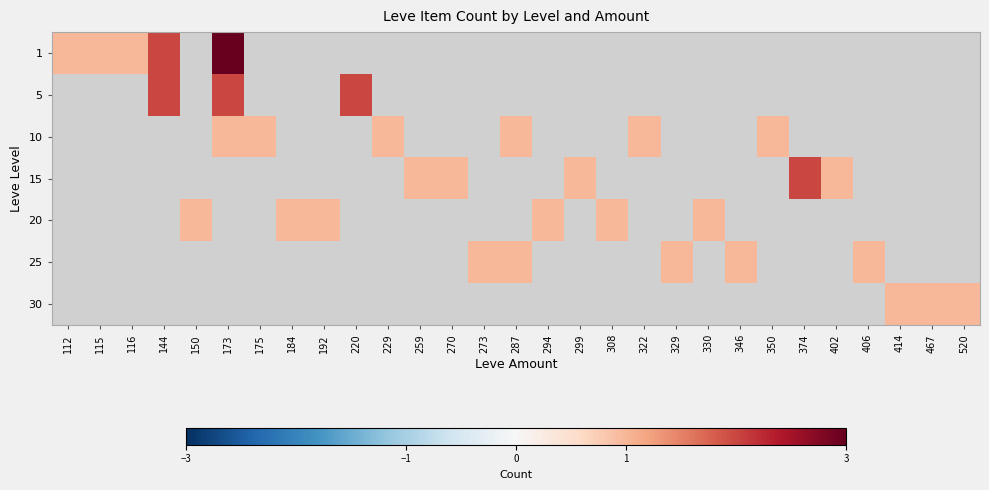

Is the value of 5 at 116 greater than the value of 10 at 467?

No